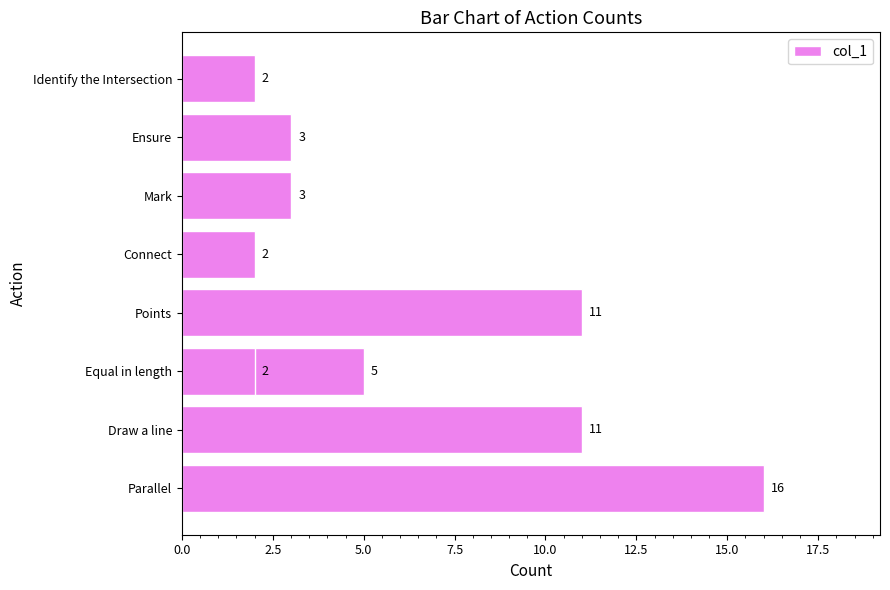

Reading right to left, transcribe all the data shown in this chart.

2	2	3	3	2	11	5	11	16